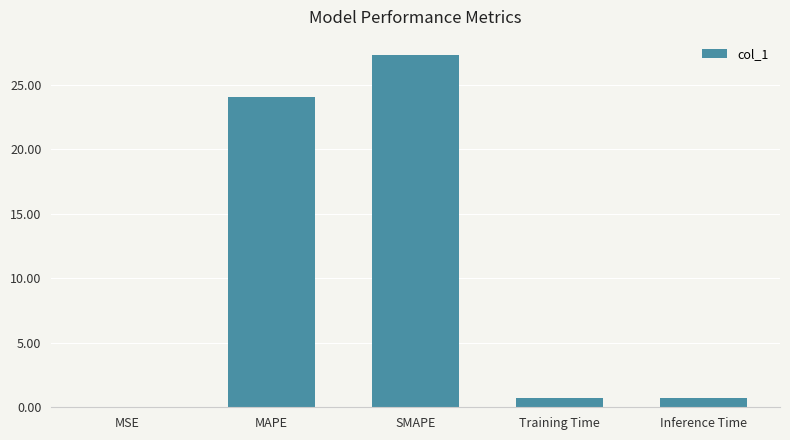

Where is the data nearest to the value 13?

MAPE